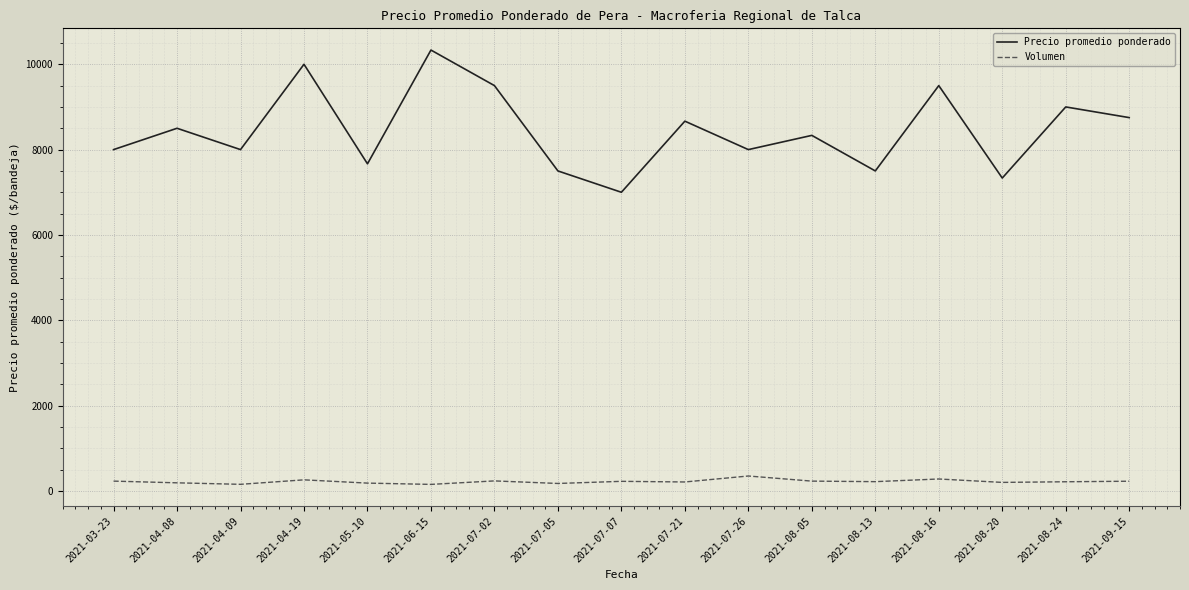

Where does the Volumen series first go above 217?

2021-03-23